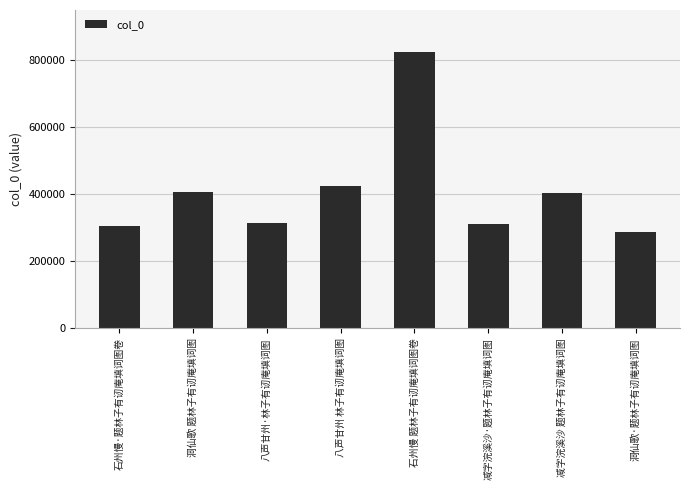

Which label corresponds to the largest value in the chart?

石州慢 题林子有讱庵填词图卷